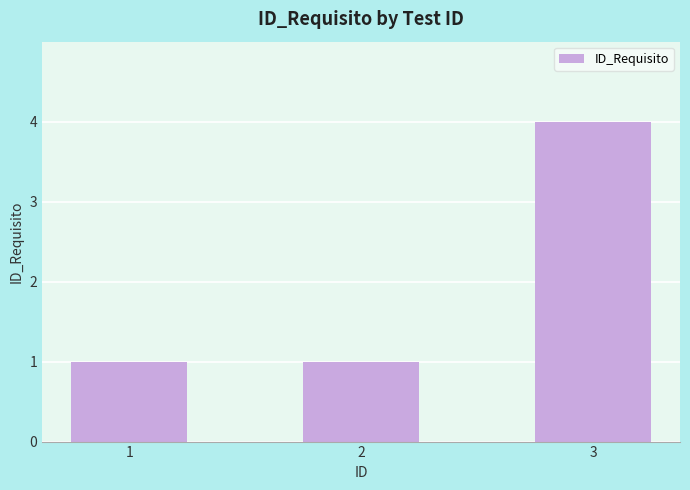

What is the greatest value displayed?

4